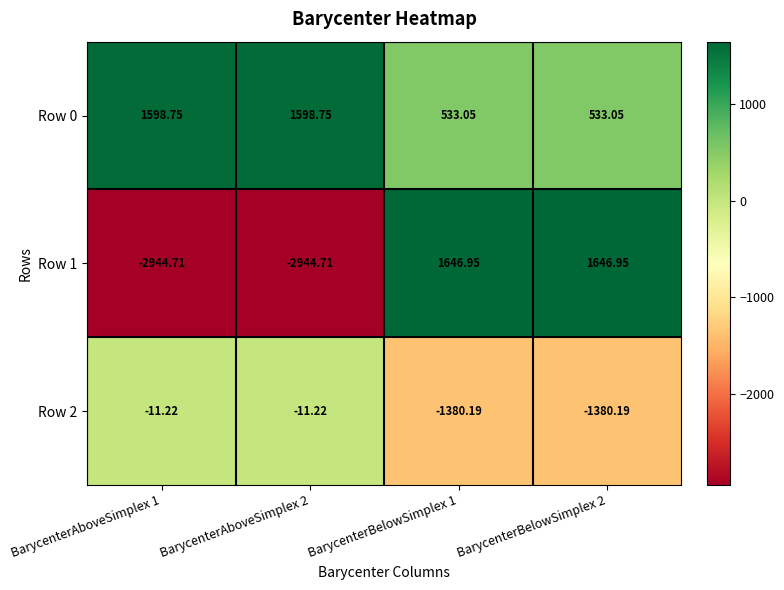

How many series are shown in this chart?

3